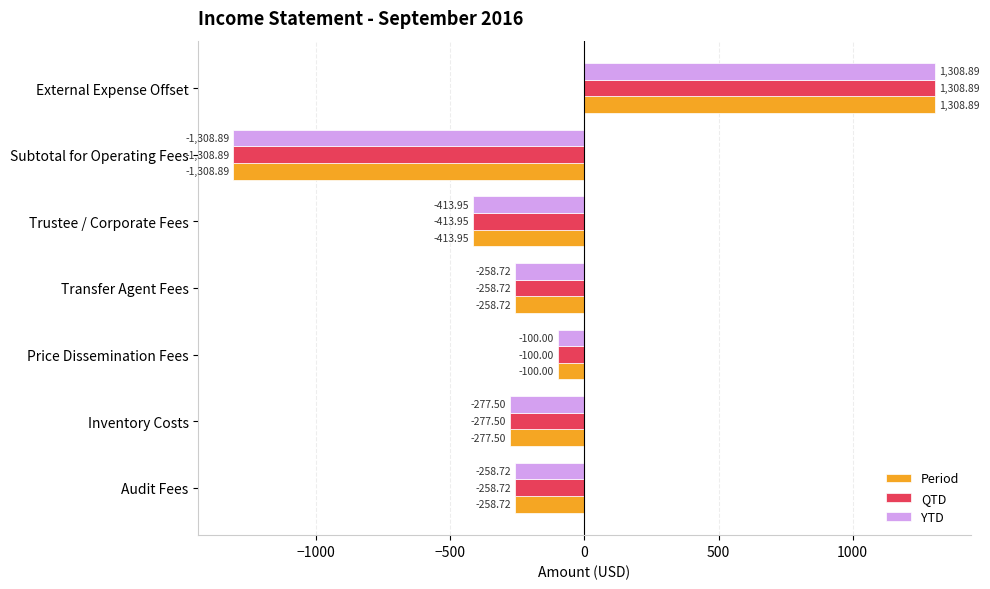

How many values in the Period series exceed -258?

2